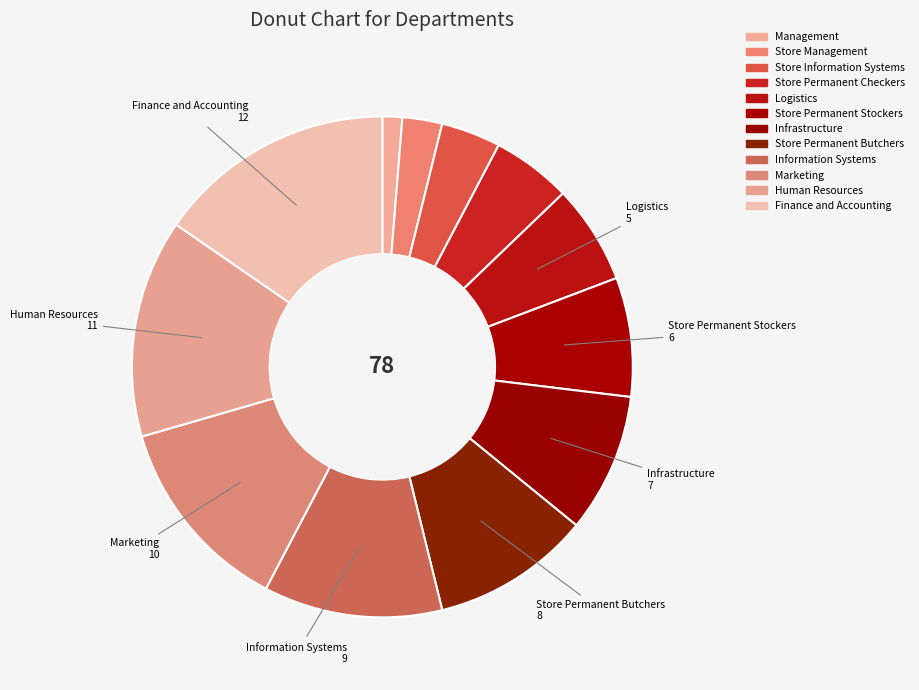

What percentage is the Logistics slice, to the nearest percent?

6%